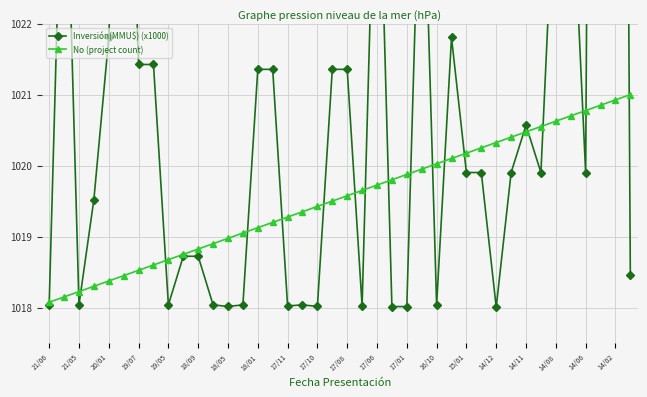

How many lines are shown in the chart?

2